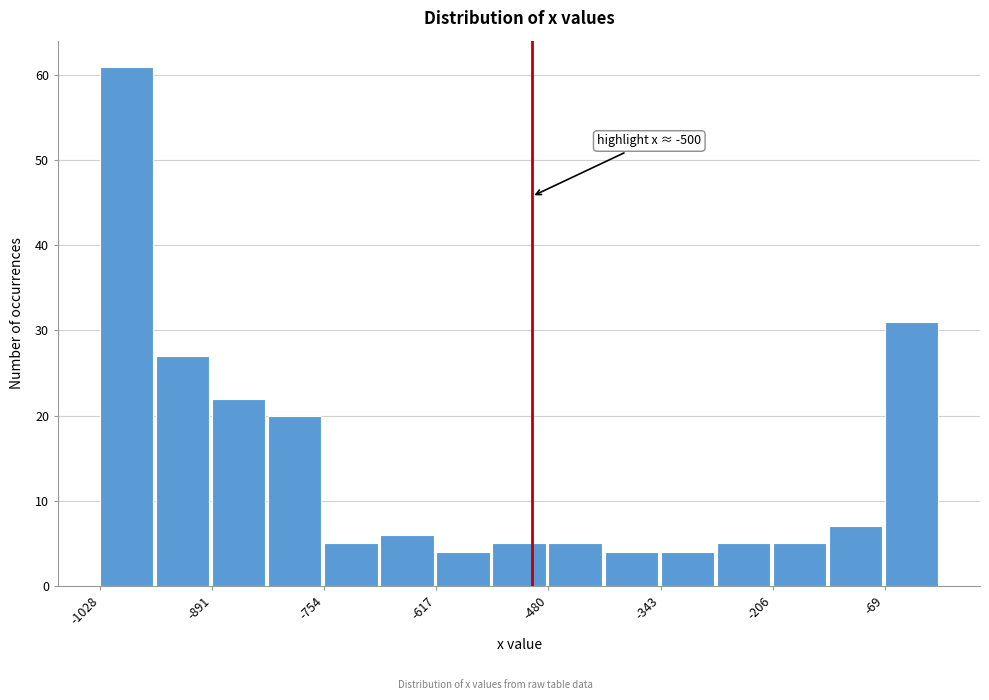

Around what value on the x-axis is the tallest bar? Give the approximate position of its centre, as read against the axis.

-1000